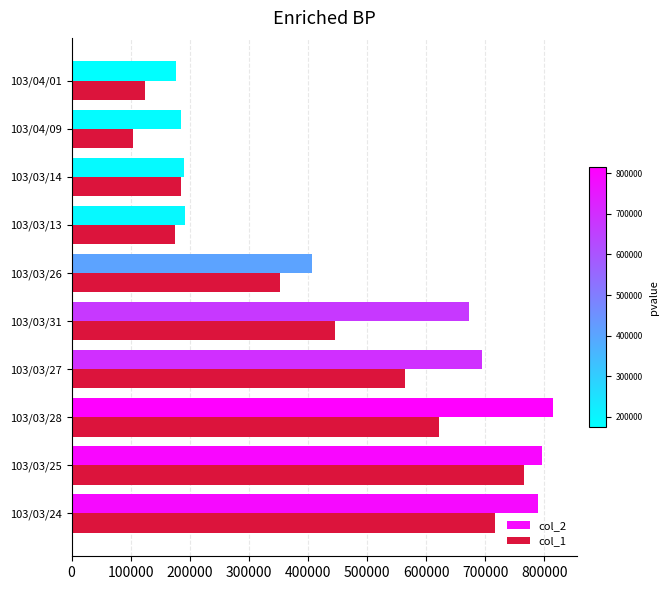

The value of col_2 at 103/04/01 is 176150. True or false?

True